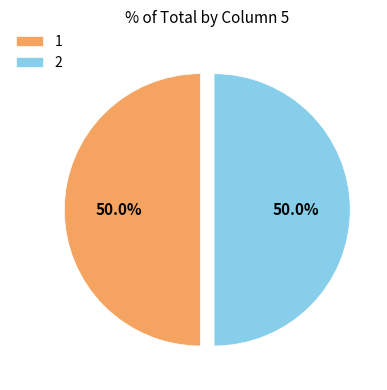

What is the ratio of the value at 1 to the value at 2?

1.0